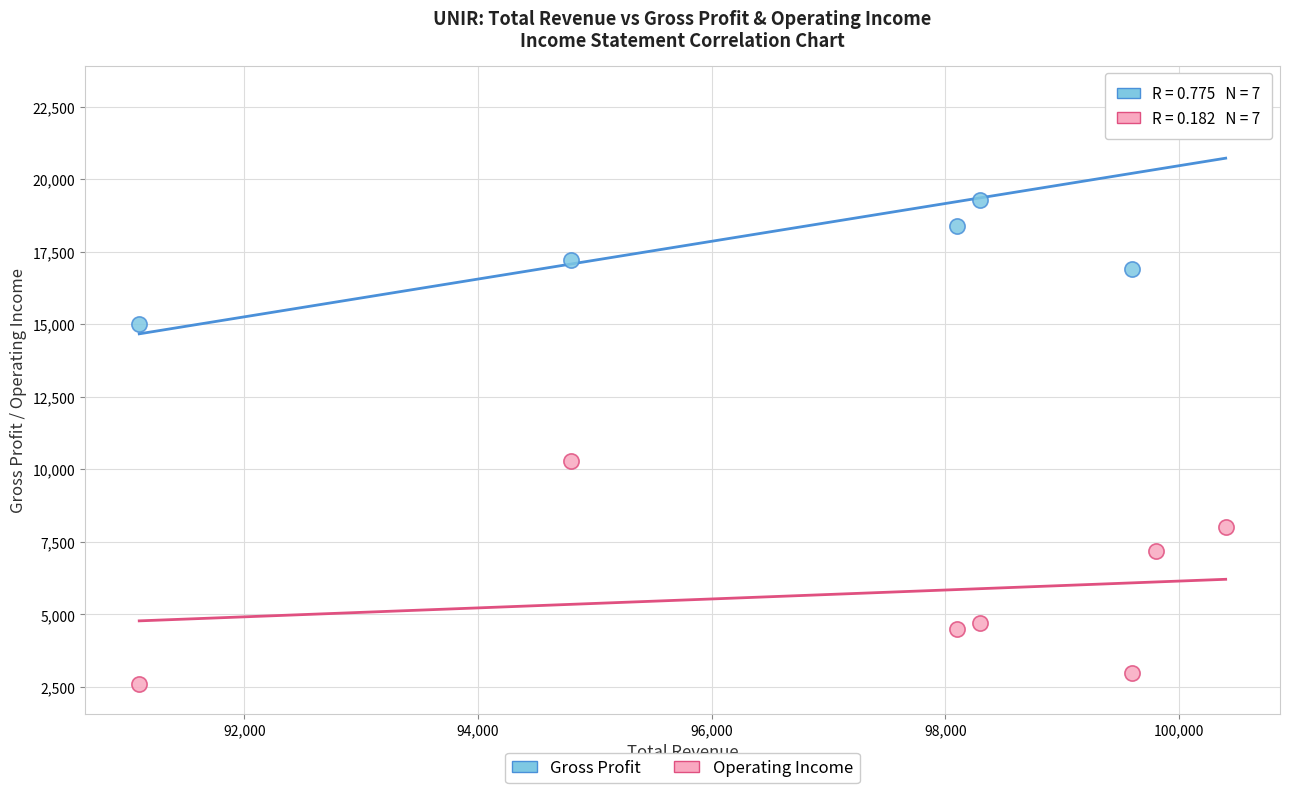

Which series contains the highest Y value?

Gross Profit